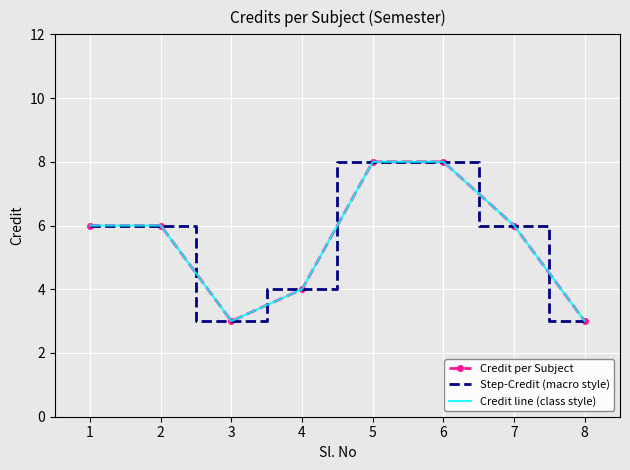

At which category is the sum across all series the highest?

5